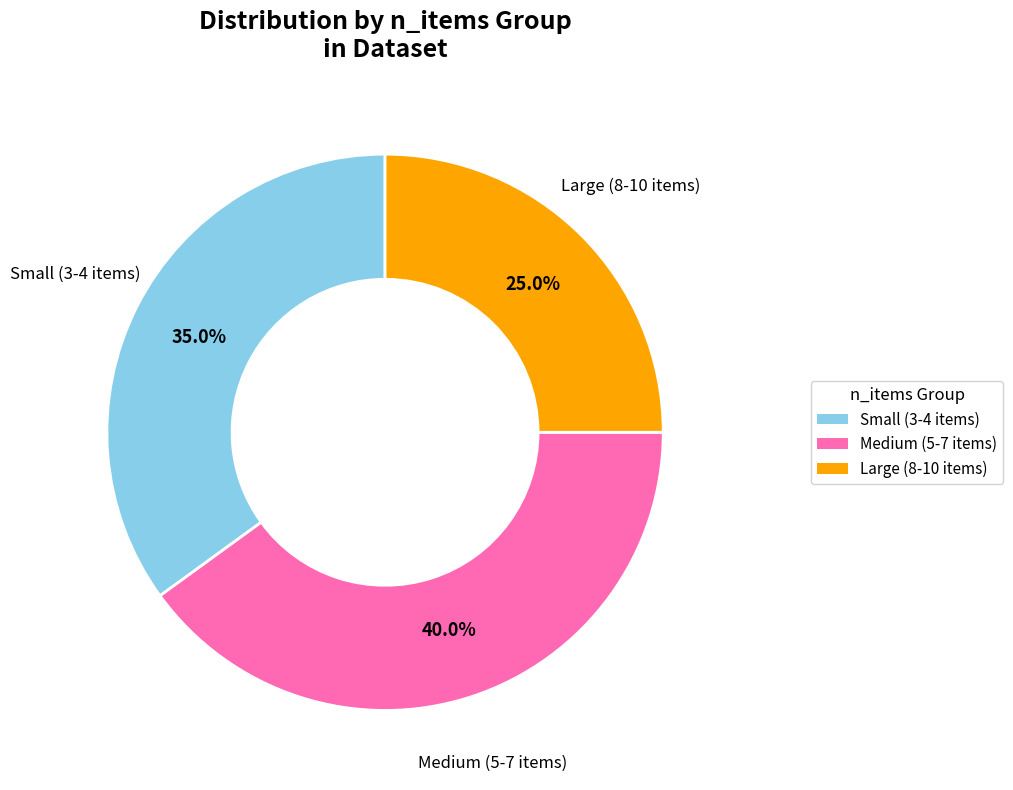

What is the ratio of the value at Medium (5-7 items) to the value at Small (3-4 items)?

1.1